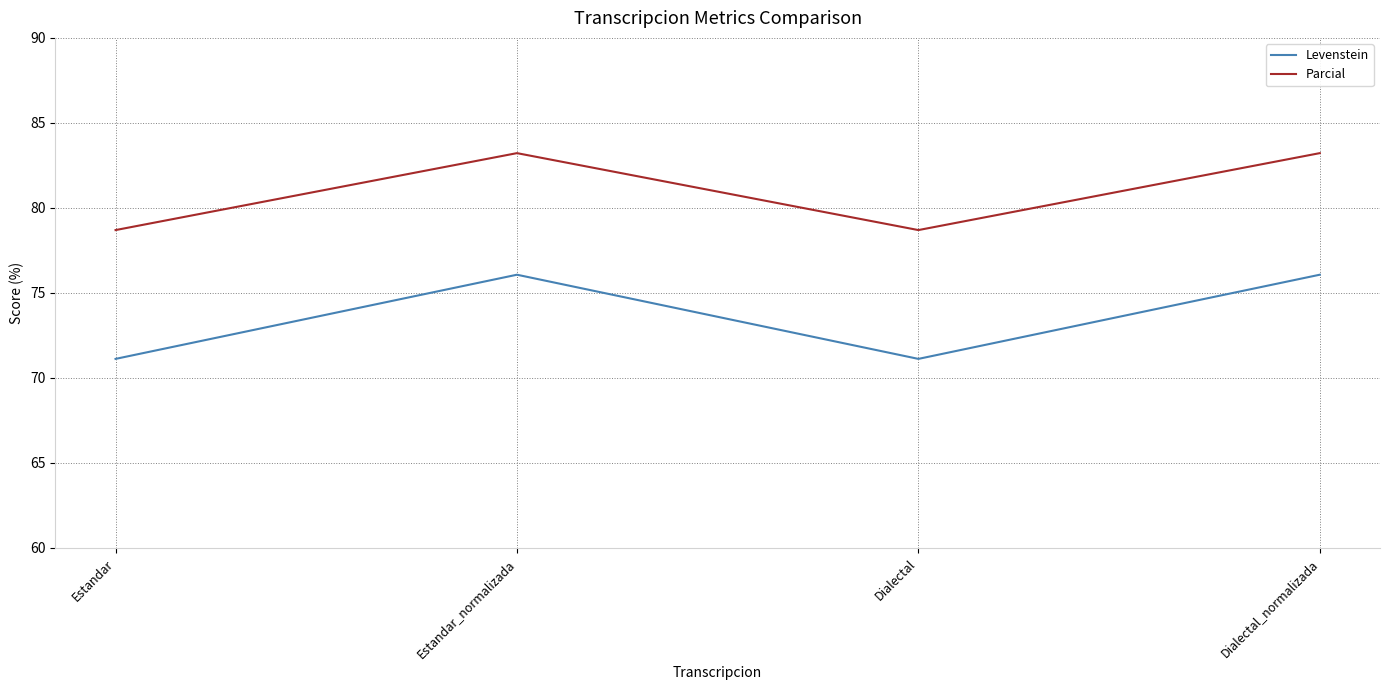

The Levenstein series shows 76.1 at Dialectal_normalizada. True or false?

True